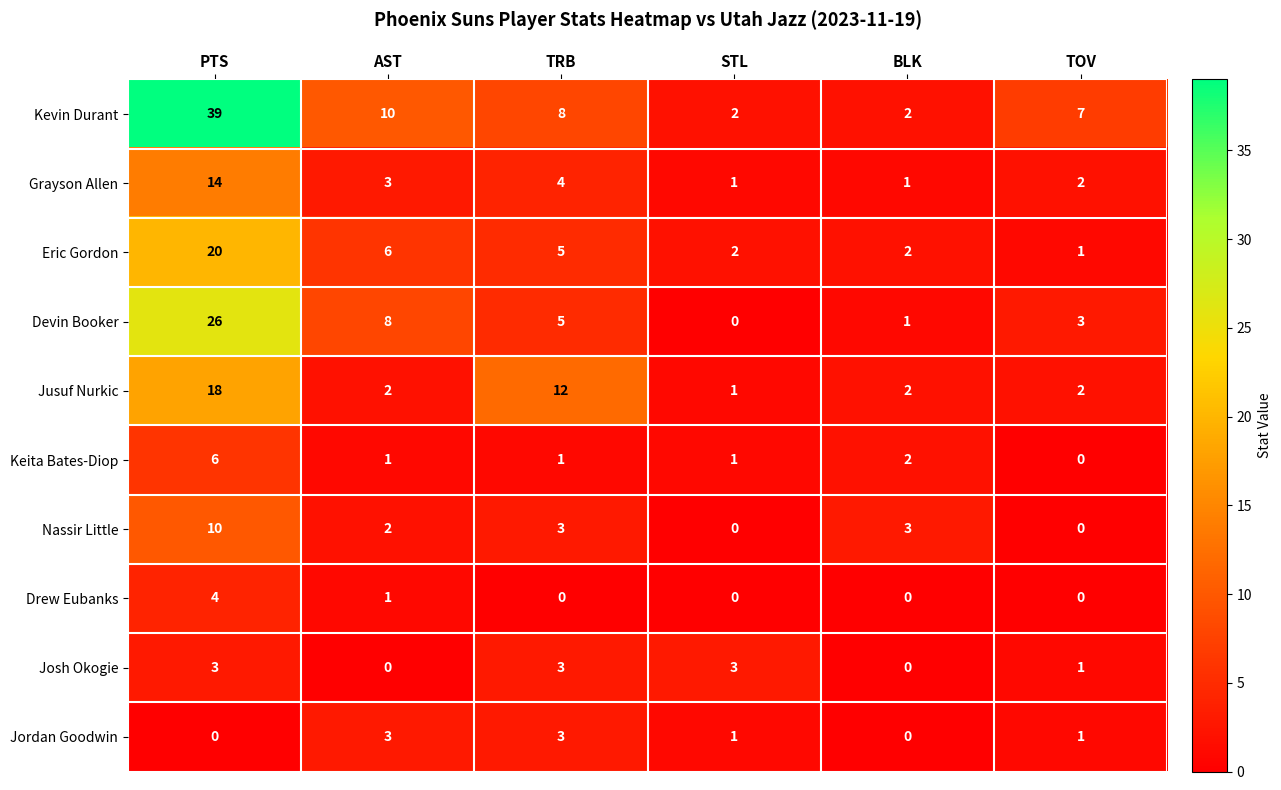

What is the total value across all series at STL?

11